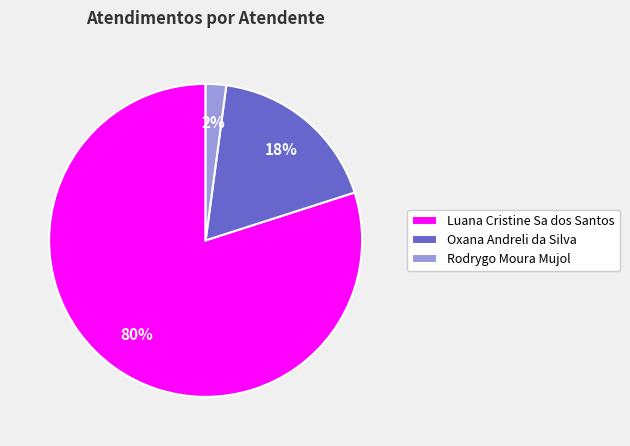

To the nearest percent, what is the difference between the largest and smallest slice percentages?

78%